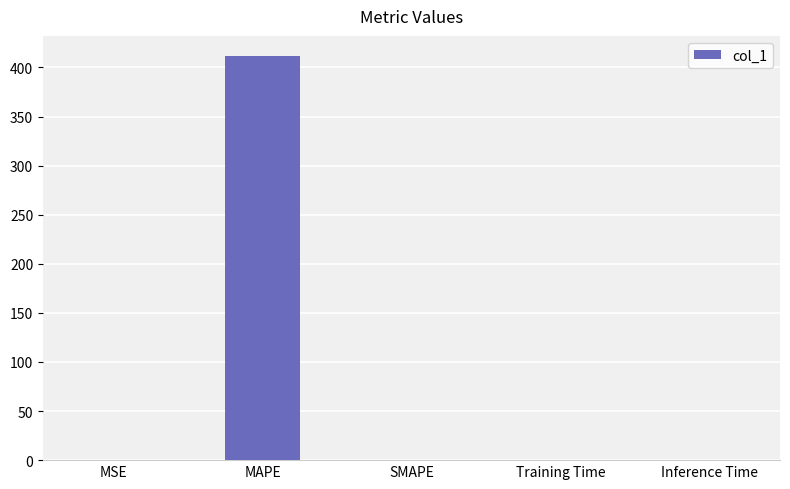

What is the change in value from MAPE to SMAPE?

-411.6